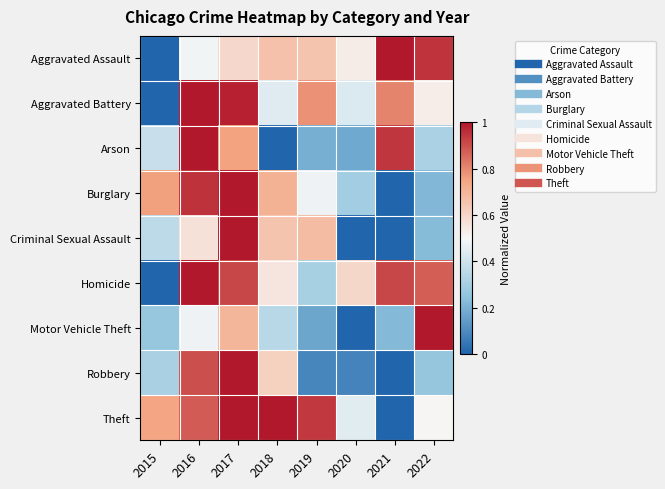

Which series has the largest range (max minus min)?

Aggravated Assault